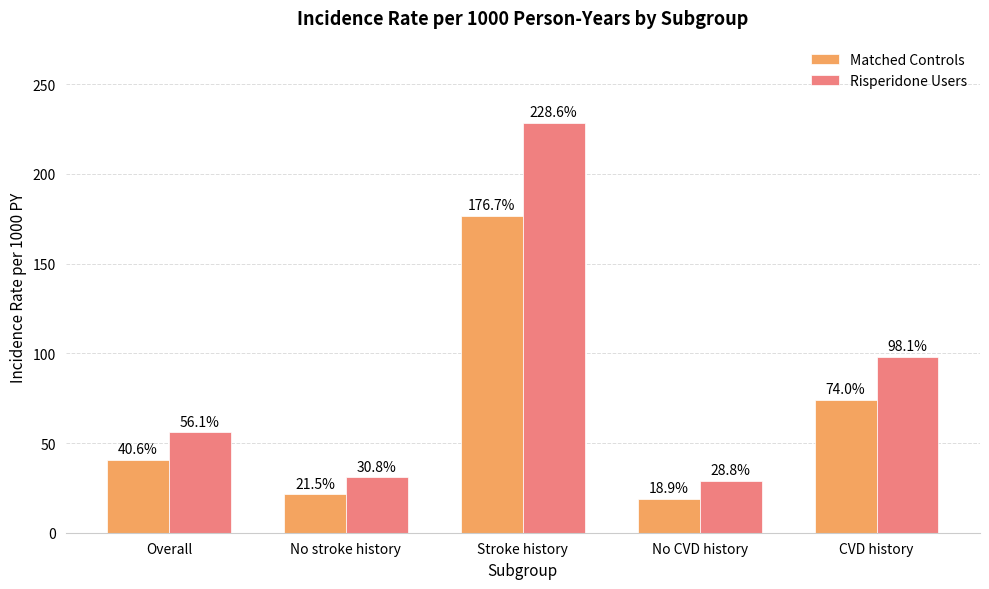

What is the smallest value displayed?

18.9